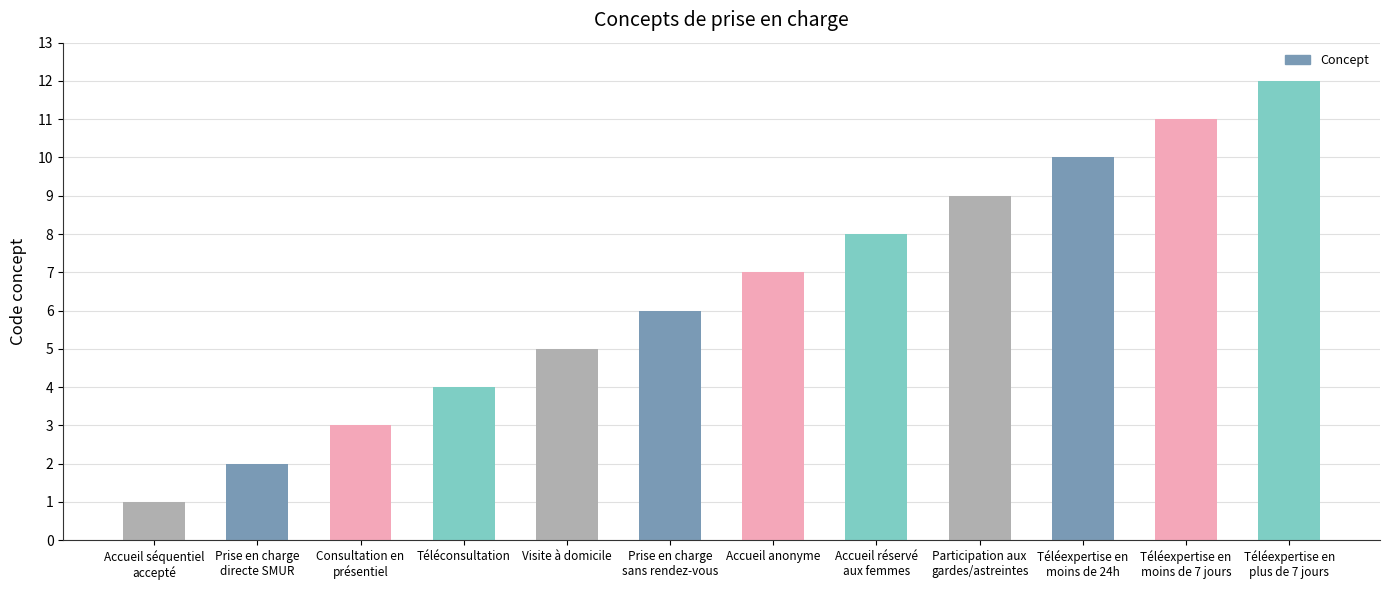

What is the label of the 6th bar from the right?

Accueil anonyme